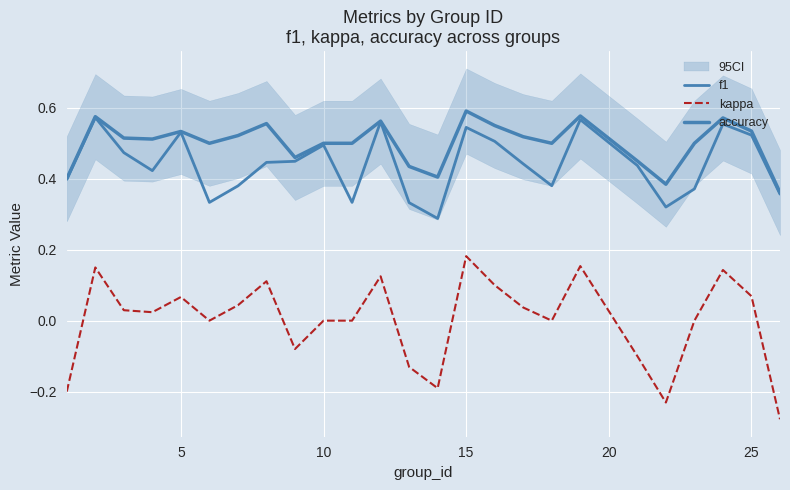

True or false: kappa and accuracy intersect in this chart.

False